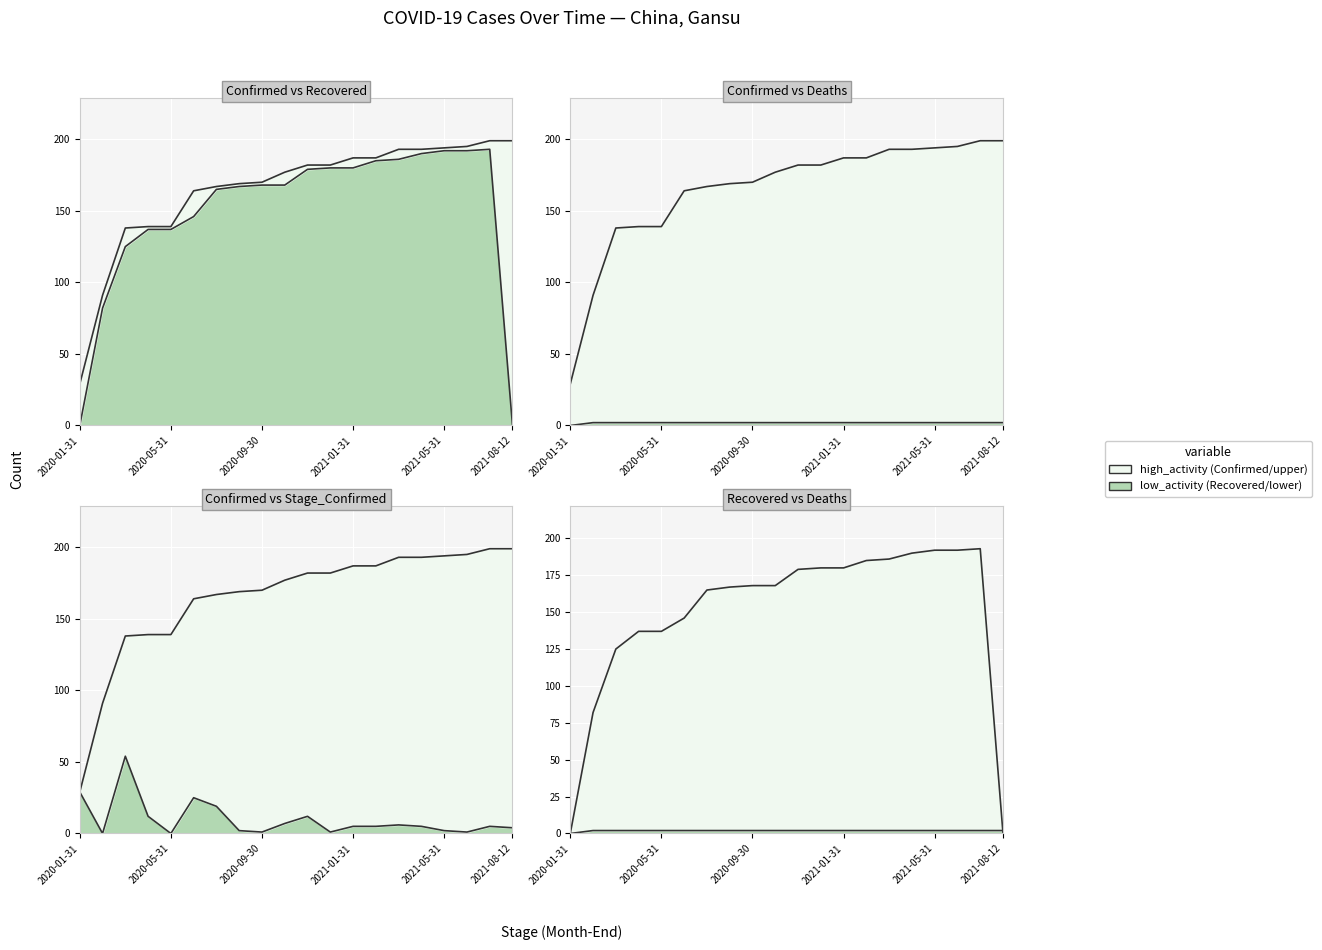

True or false: Stage_Confirmed and Confirmed cross at least once.

False